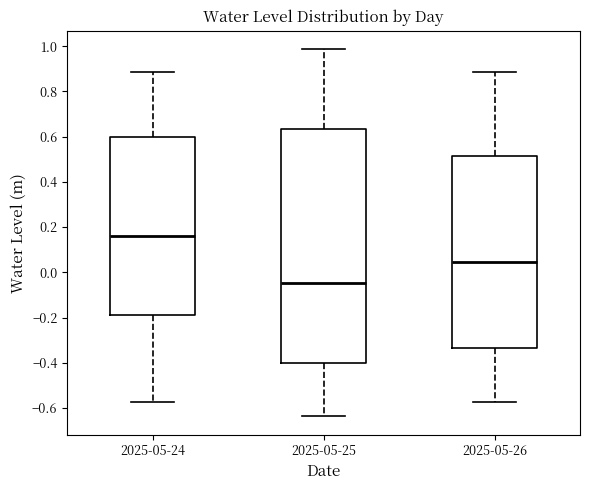

Where is the lower edge of the box for 2025-05-24 on the y-axis? The values are not printed on the chart, so give them approximately, as read against the axis.

-0.20